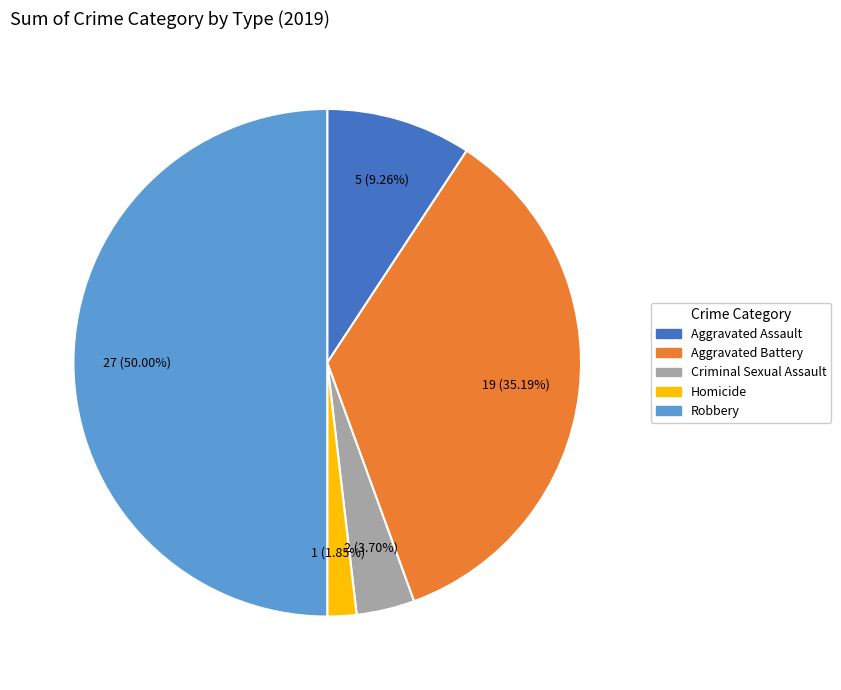

Rank the categories by value from highest to lowest.

Robbery, Aggravated Battery, Aggravated Assault, Criminal Sexual Assault, Homicide